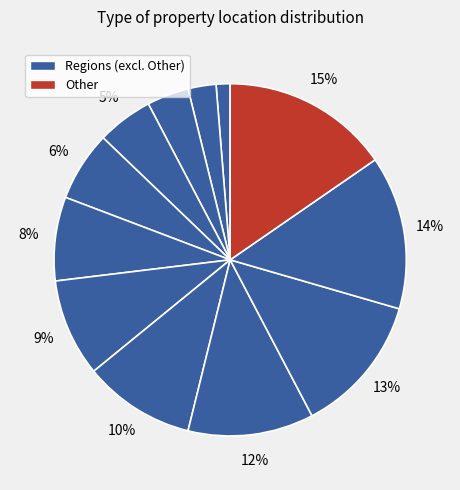

Count the number of slices in the pie.

12